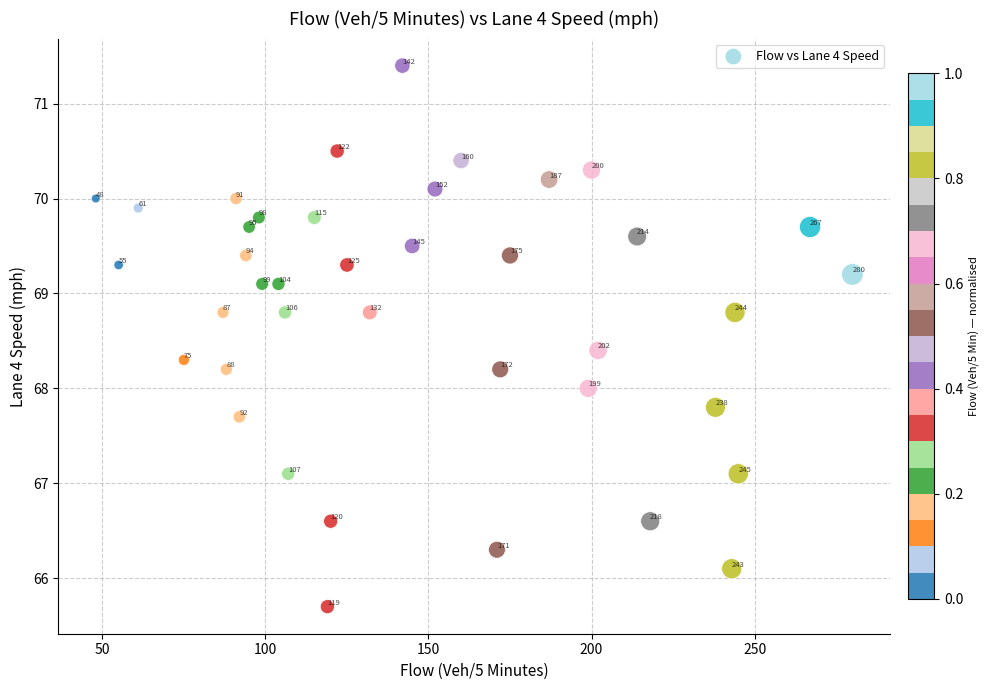

What is the range of X values (max minus min)?

232.0